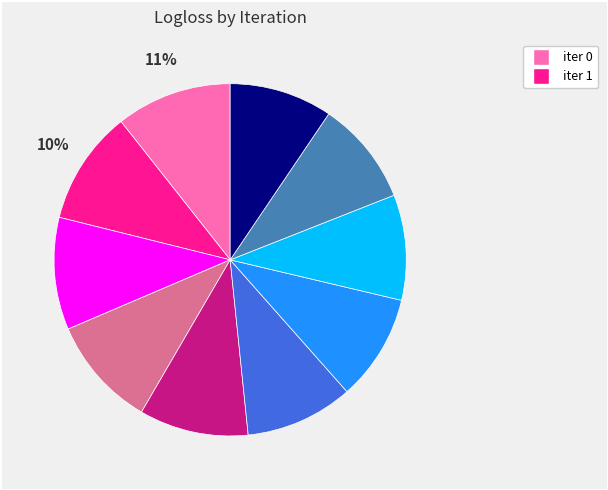

Does any single category account for the majority?

No